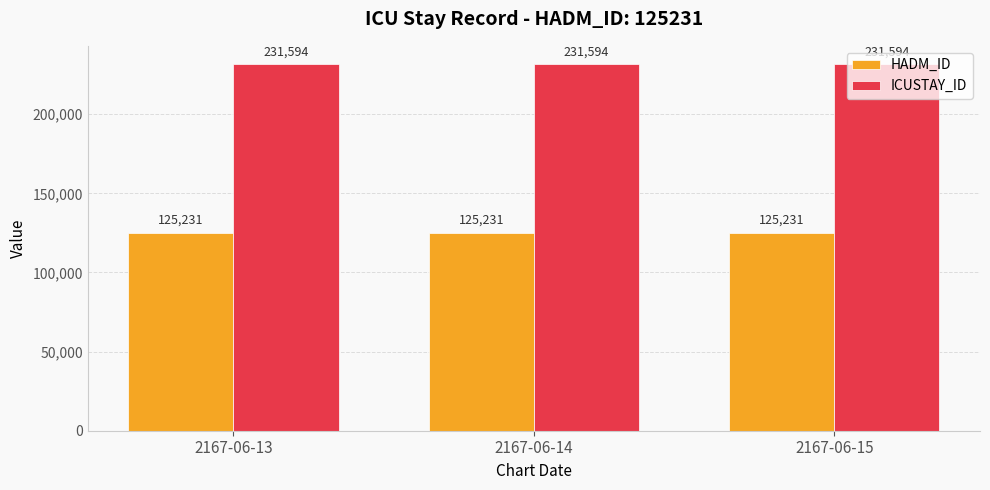

The value of ICUSTAY_ID at 2167-06-14 is 231594. True or false?

True